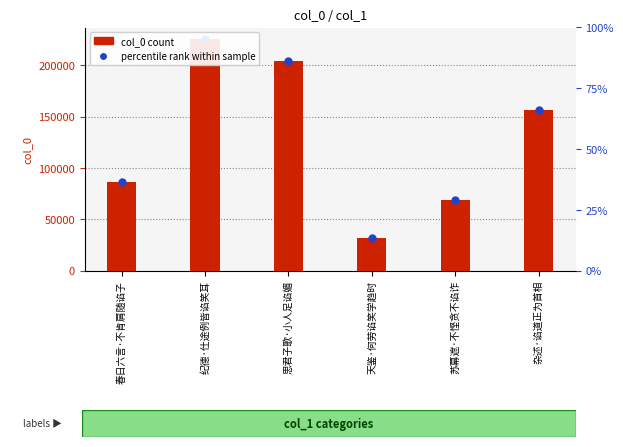

Which series contains the lowest Y value?

col_0 count